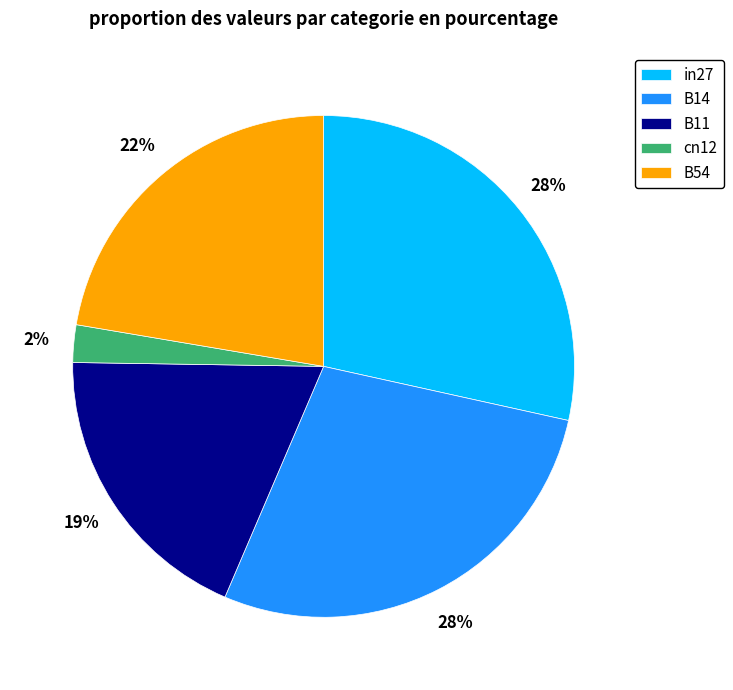

Is it true that B11 is 19% of the pie?

True